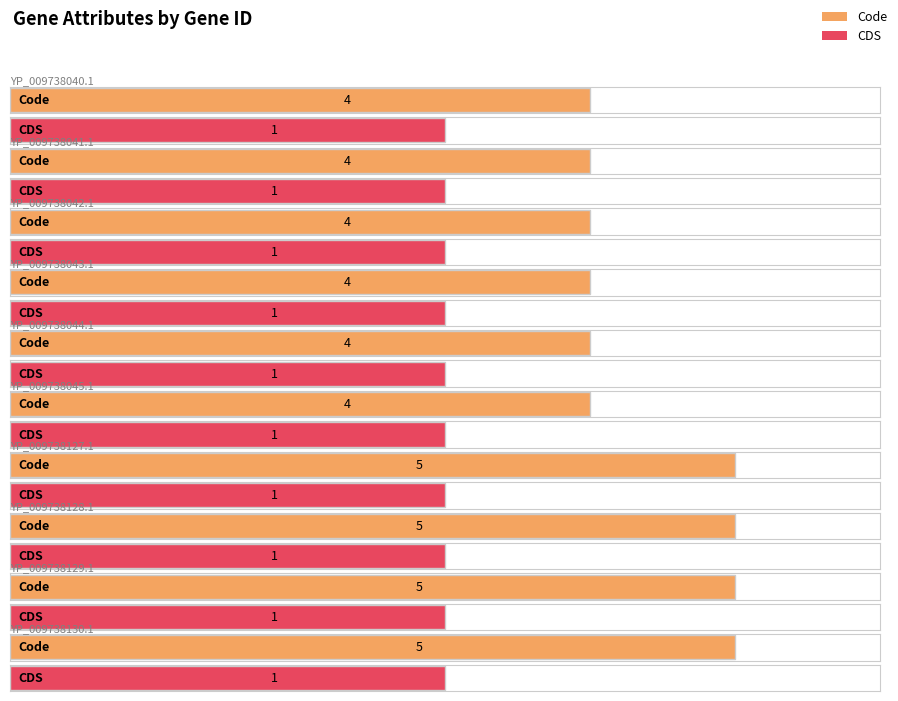

What position from the right is YP_009738045.1?

5